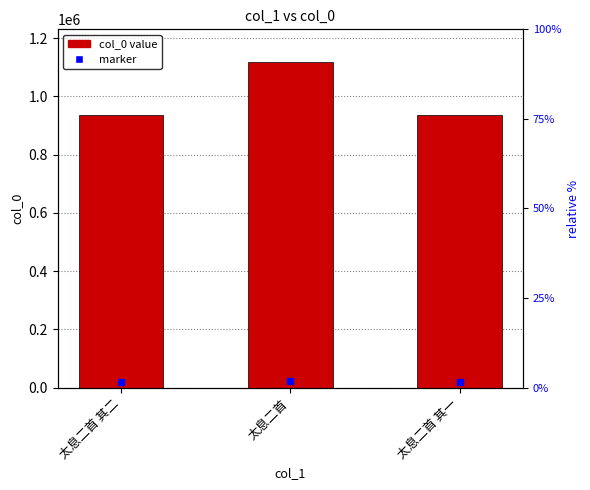

How many data points are above 935213?

1